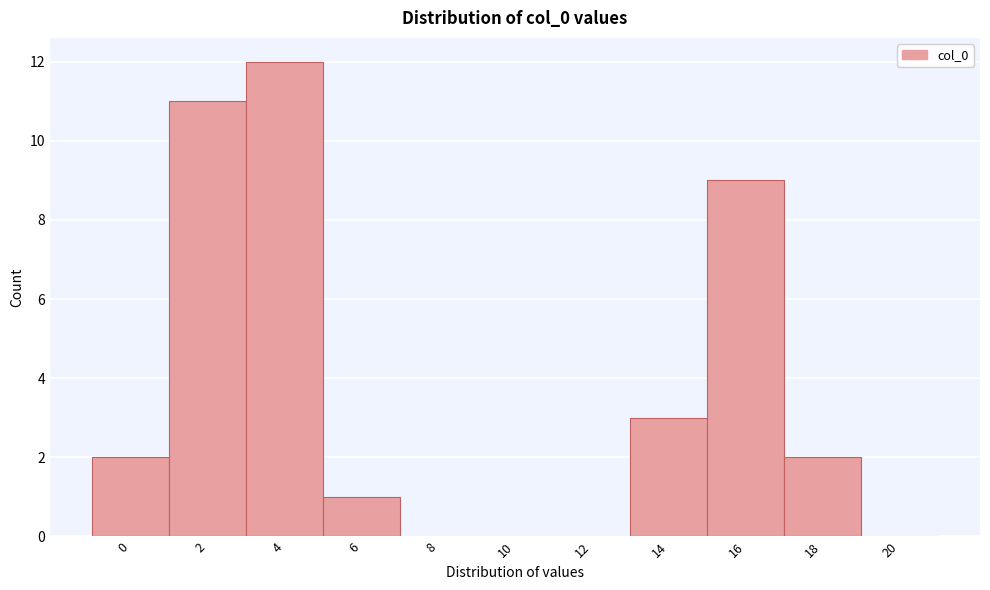

Reading left to right, extract all data points from this chart.

0=2	2=11	4=12	6=1	8=0	10=0	12=0	14=3	16=9	18=2	20=0